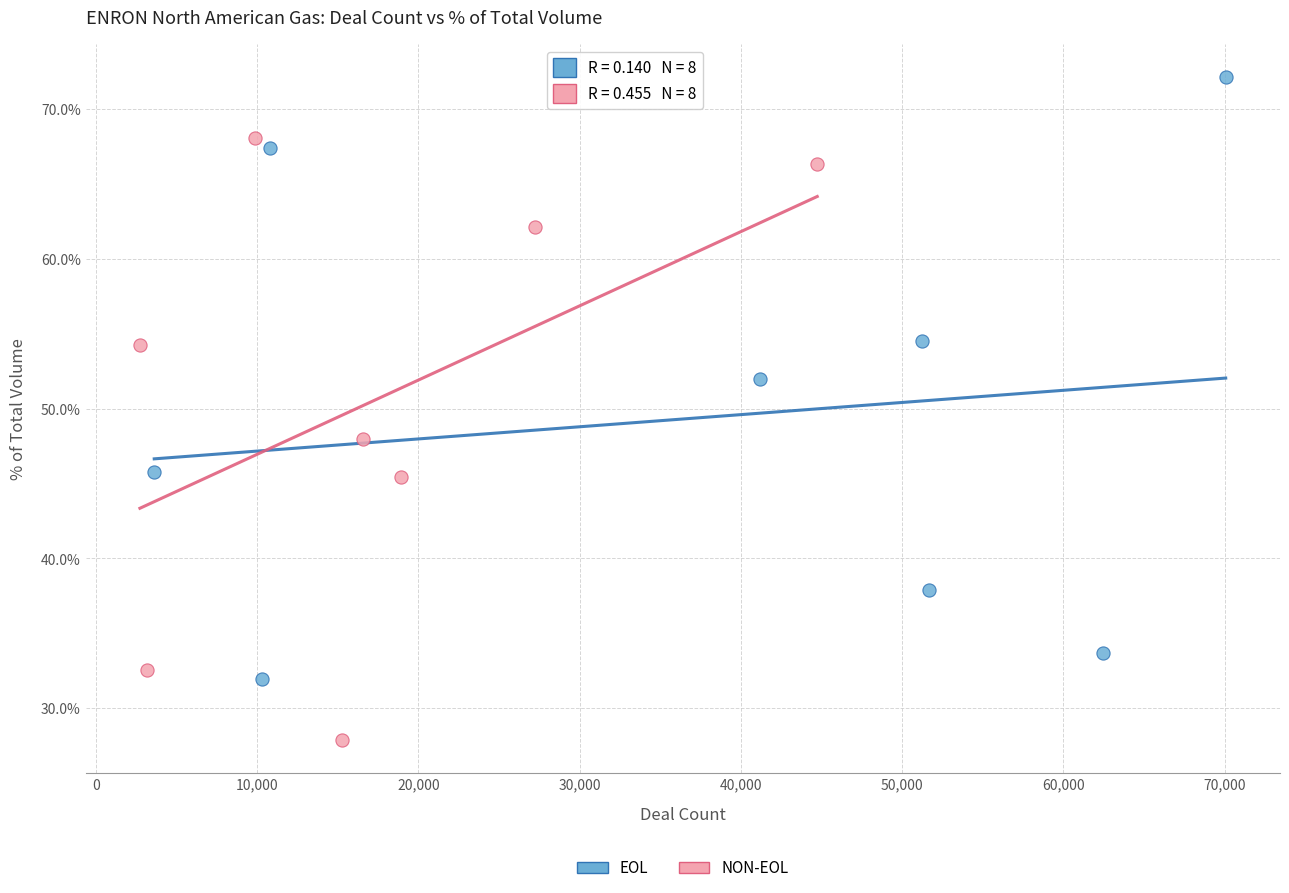

Which series reaches the minimum Y coordinate?

NON-EOL